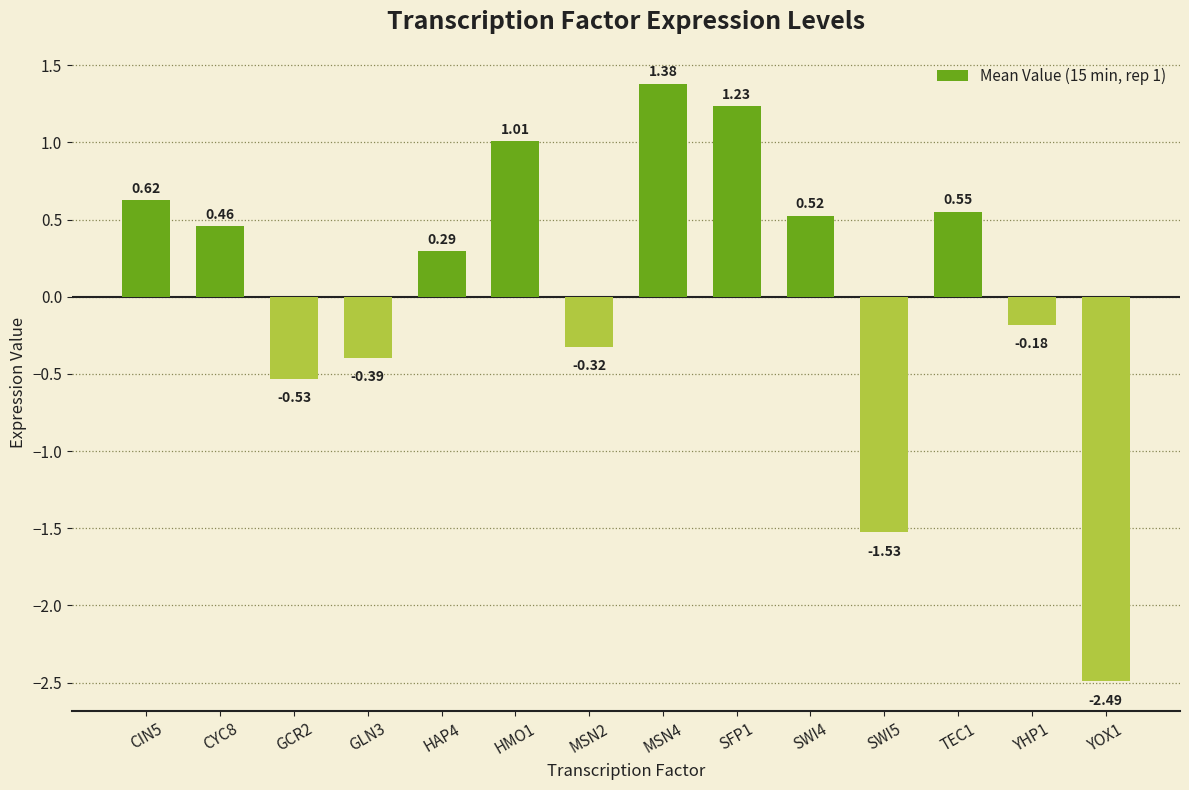

What is the label of the 7th bar from the left?

MSN2